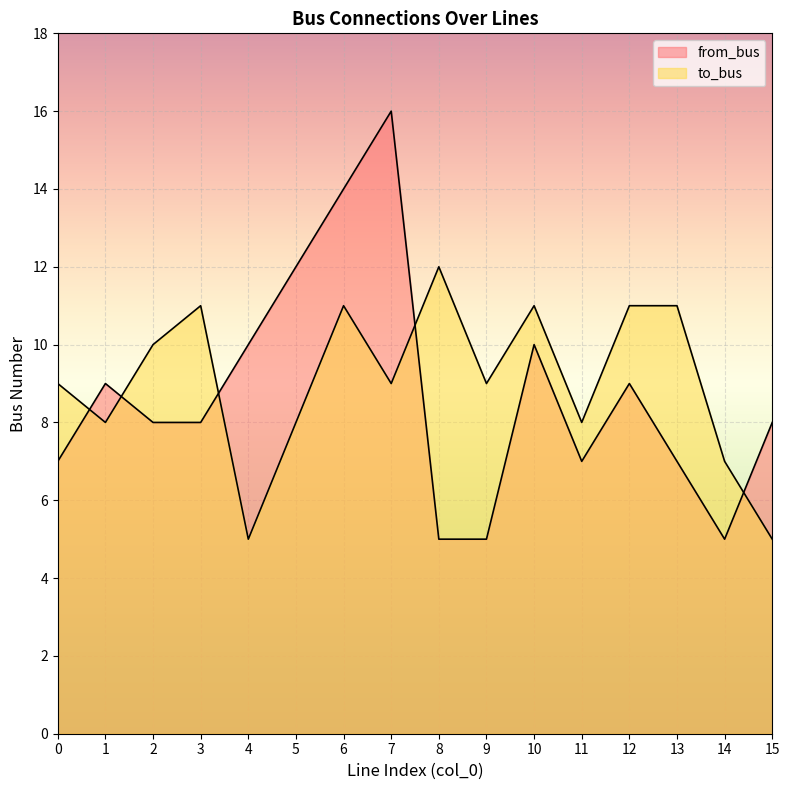

What is the minimum value for to_bus?

5